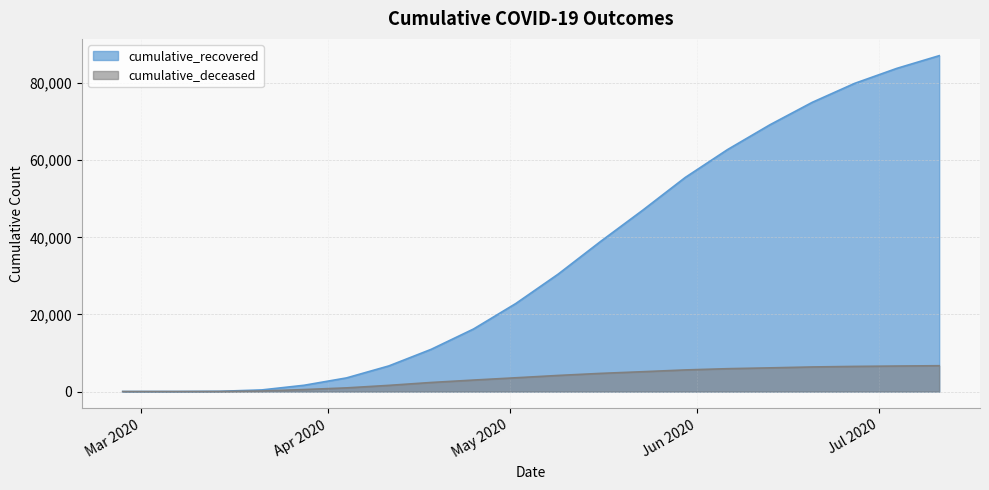

Which series has the largest total across all categories?

cumulative_recovered